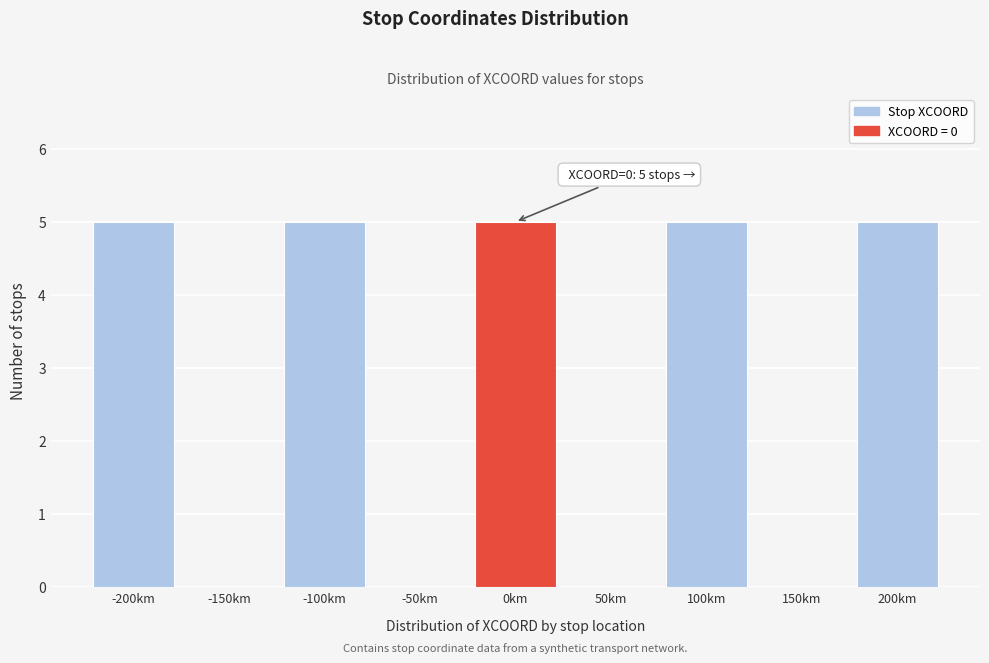

Reading left to right, transcribe all the data shown in this chart.

-200km=5	-150km=0	-100km=5	-50km=0	0km=5	50km=0	100km=5	150km=0	200km=5